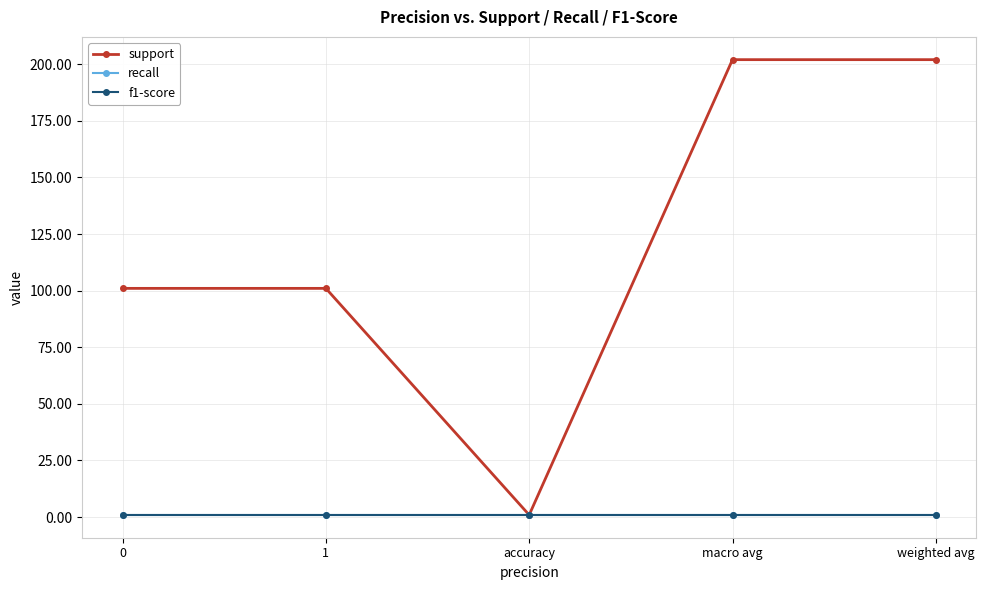

At which category does support reach its first local valley?

accuracy